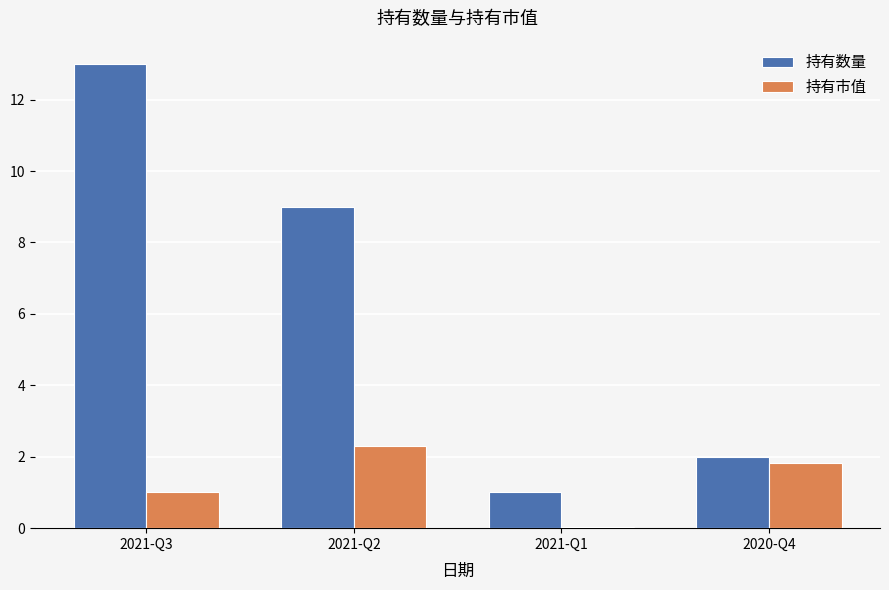

What is the total value across all series at 2021-Q3?

14.0